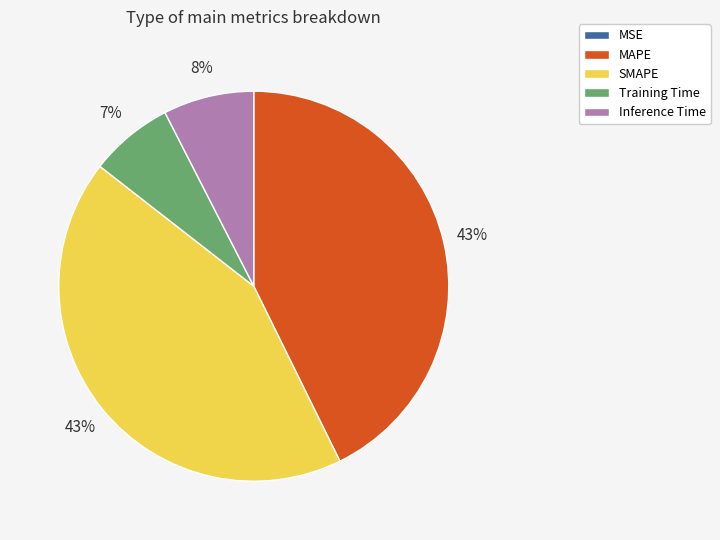

Is it true that Inference Time is 8% of the pie?

True